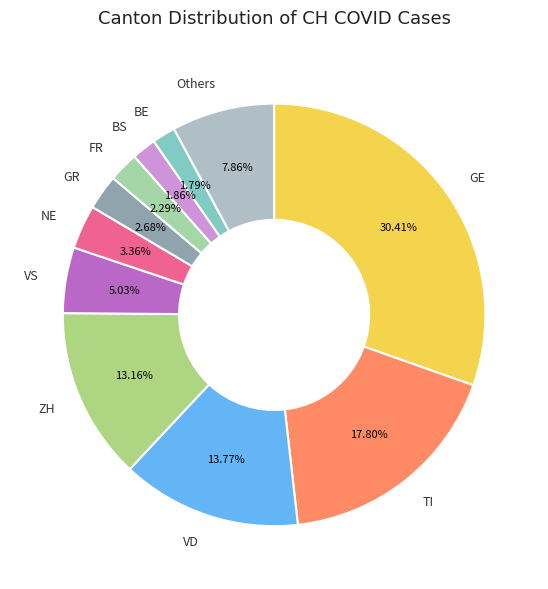

How many segments does this pie chart have?

11